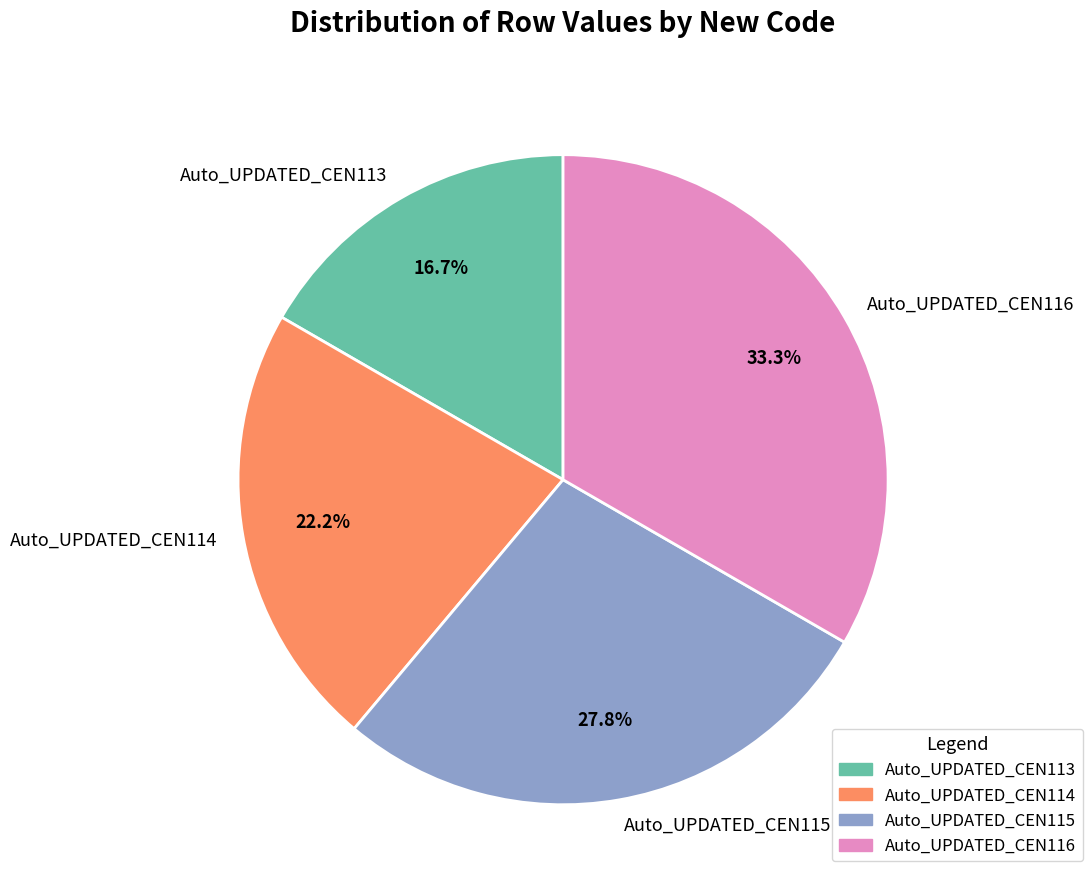

What is the ratio of the value at Auto_UPDATED_CEN114 to the value at Auto_UPDATED_CEN116?

0.7